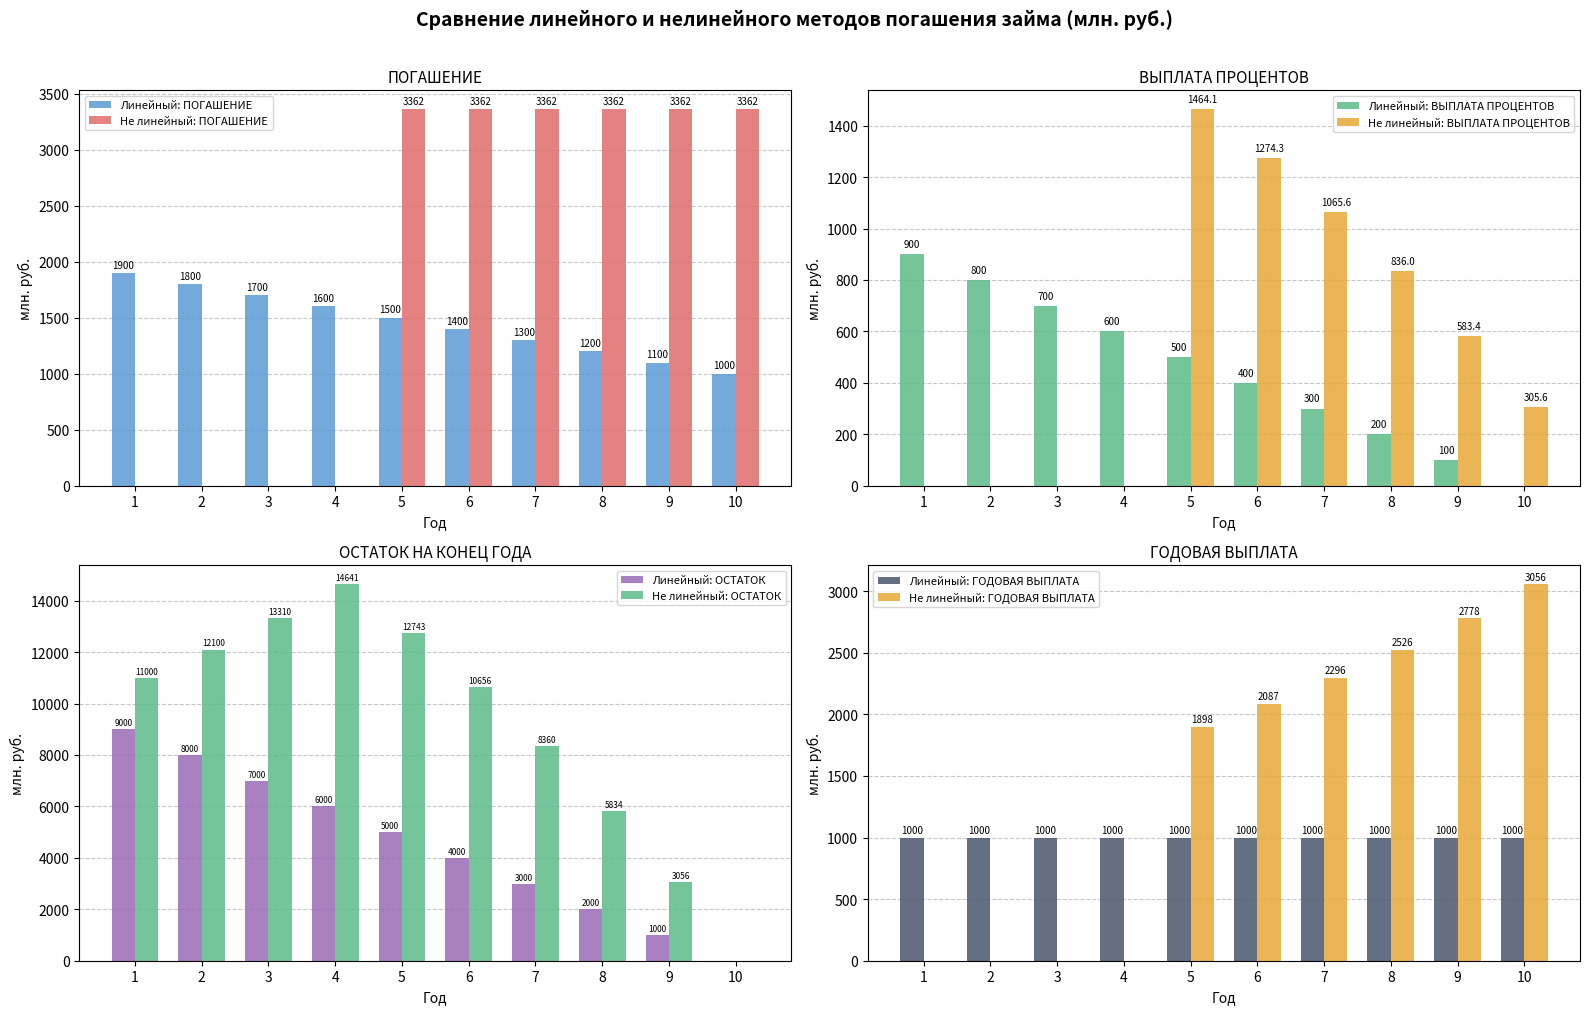

What is the difference between the highest and lowest values at 9?

2261.7